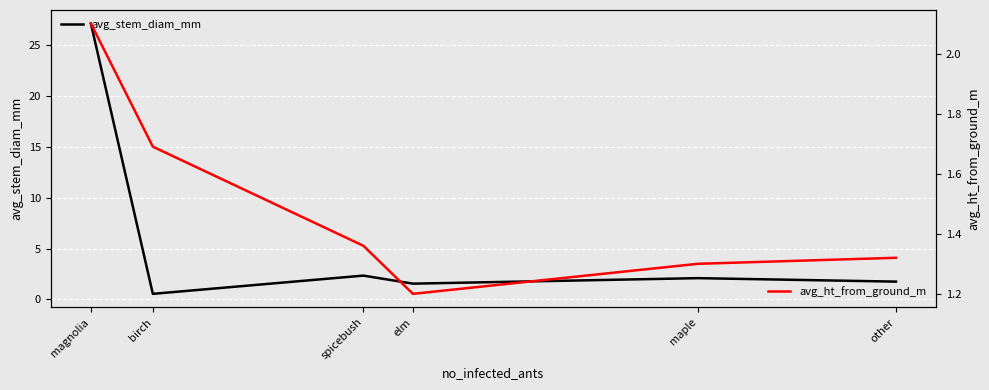

Is it true that avg_stem_diam_mm equals 1.8 at other?

True